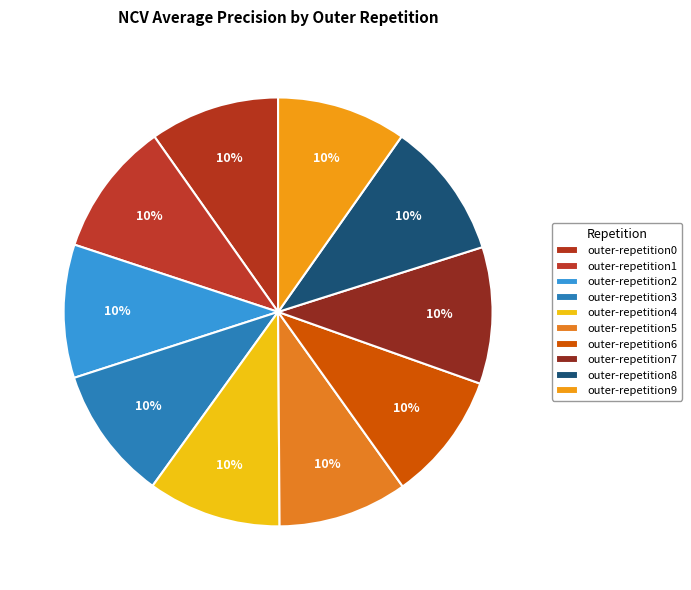

Count the number of slices in the pie.

10